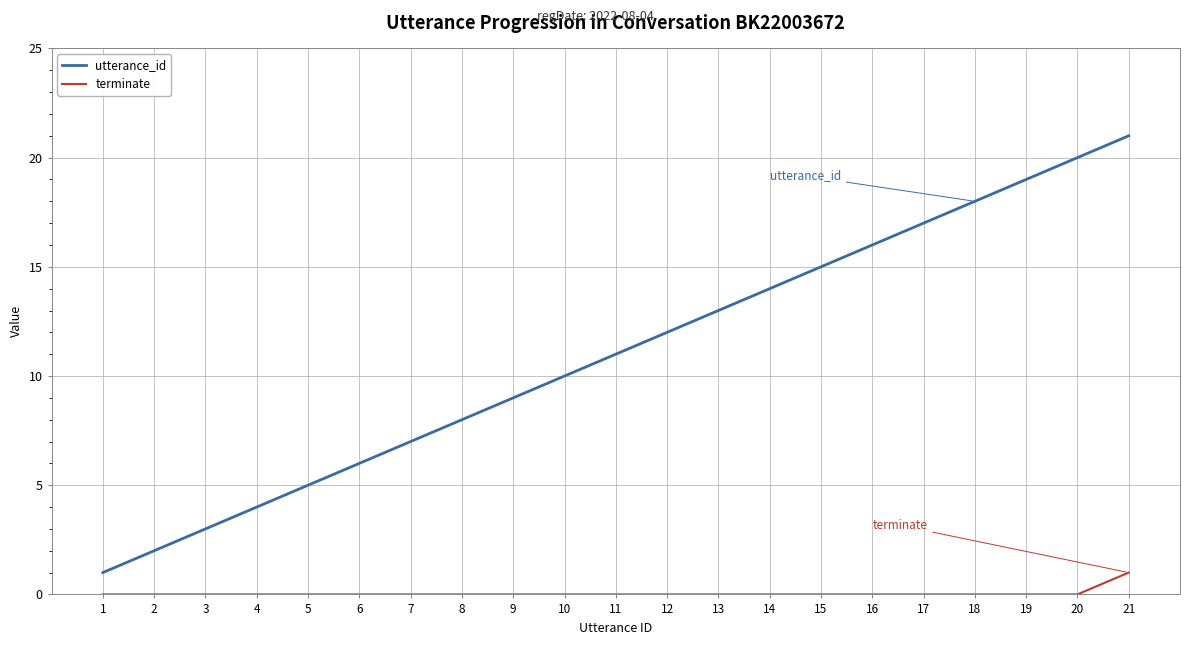

What is the difference between the maximum and minimum values in the utterance_id series?

20